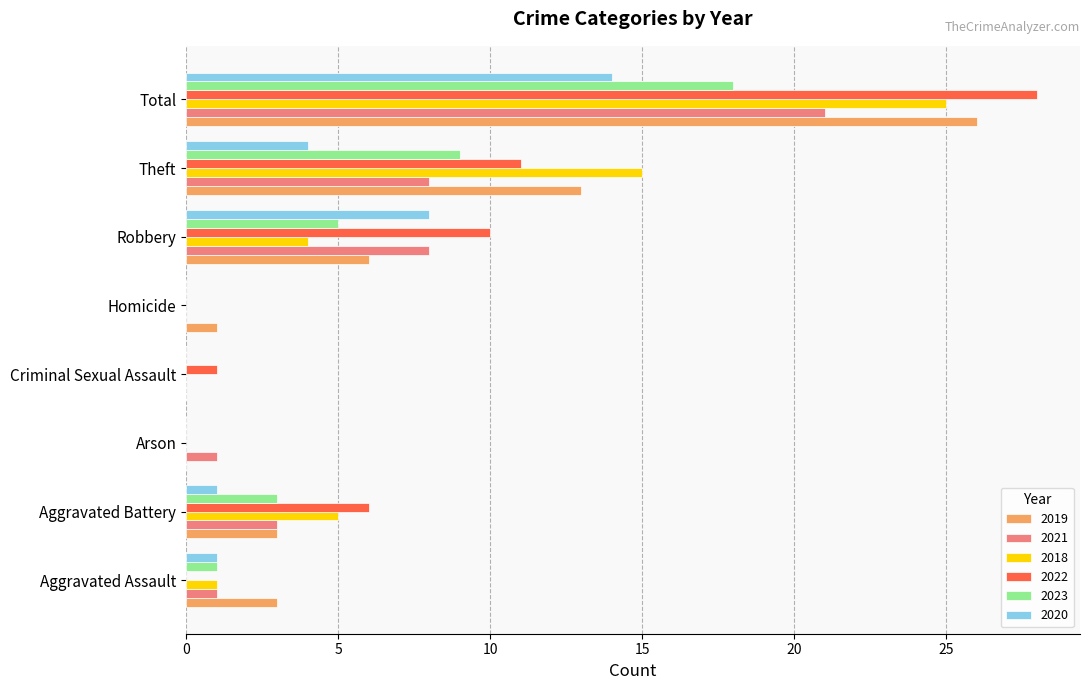

Is it true that 2018 equals 0 at Criminal Sexual Assault?

True